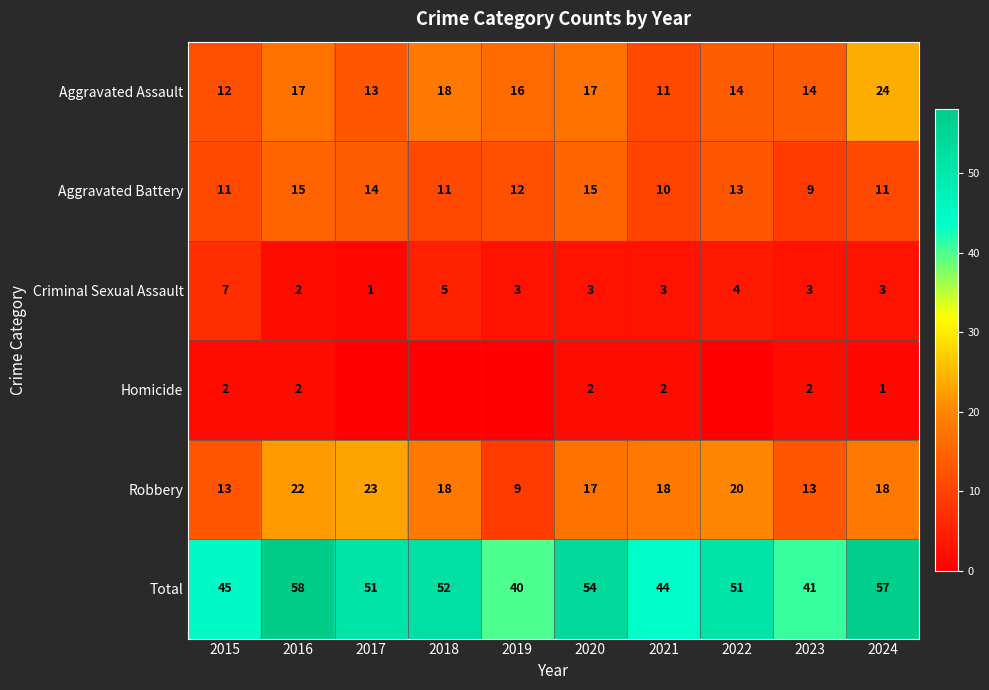

What is the difference between the highest and lowest values at 2023?

39